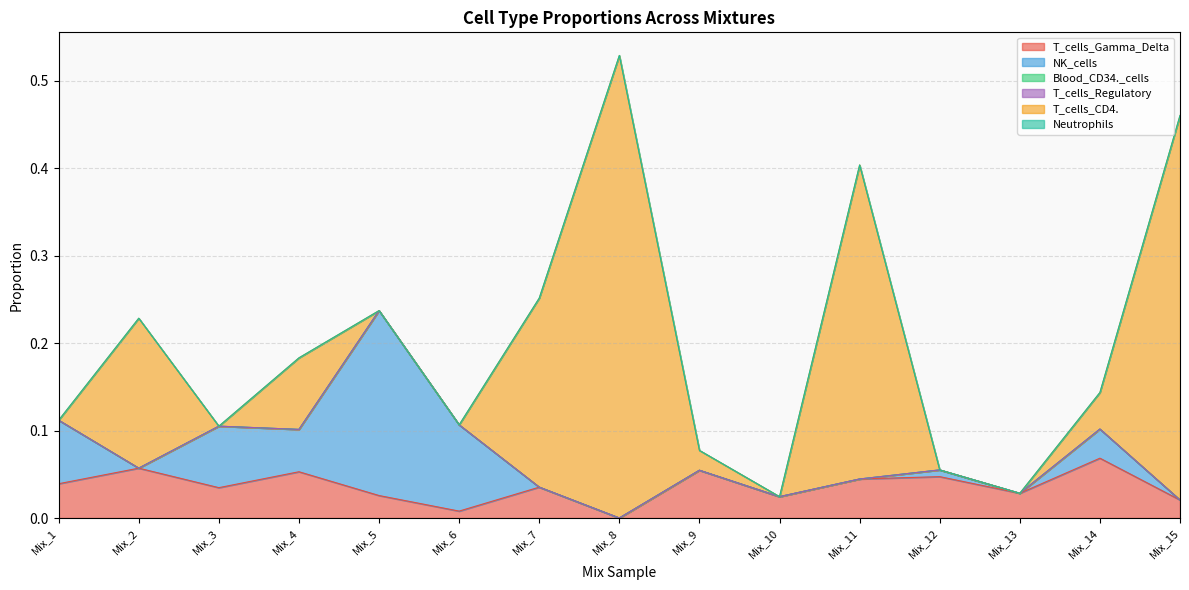

True or false: T_cells_CD4. has a value of 0.3 at Mix_2.

False